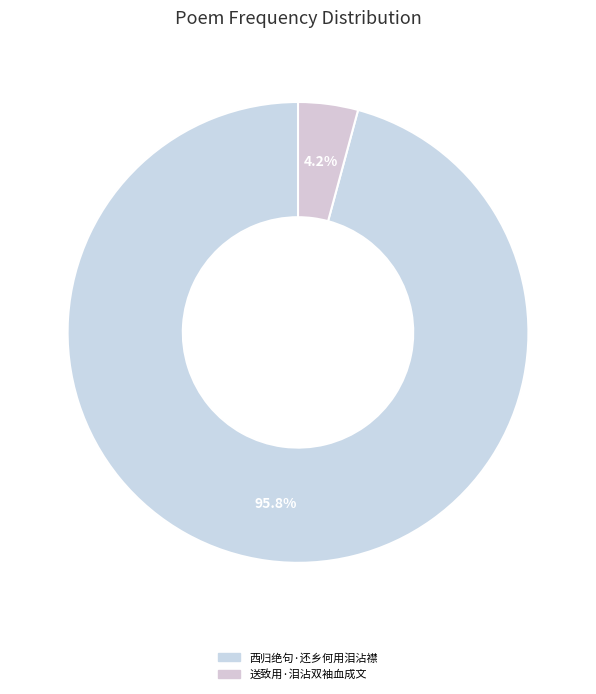

To the nearest percent, what is the combined percentage of 西归绝句·还乡何用泪沾襟 and 送致用·泪沾双袖血成文?

100%